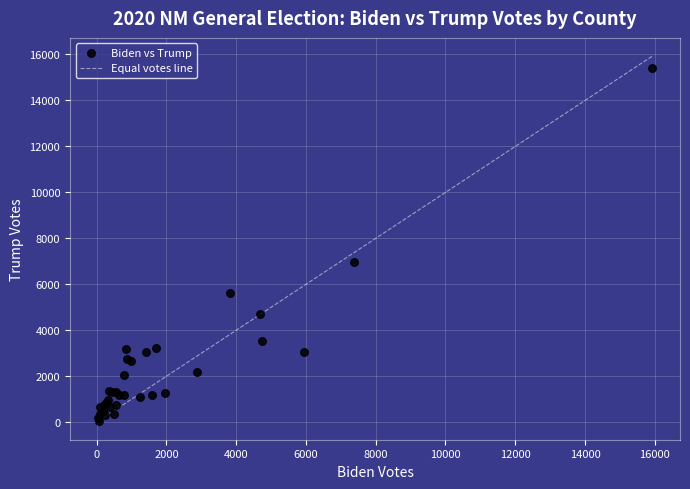

What Y value in the scatter plot is closest to 7741?

6967